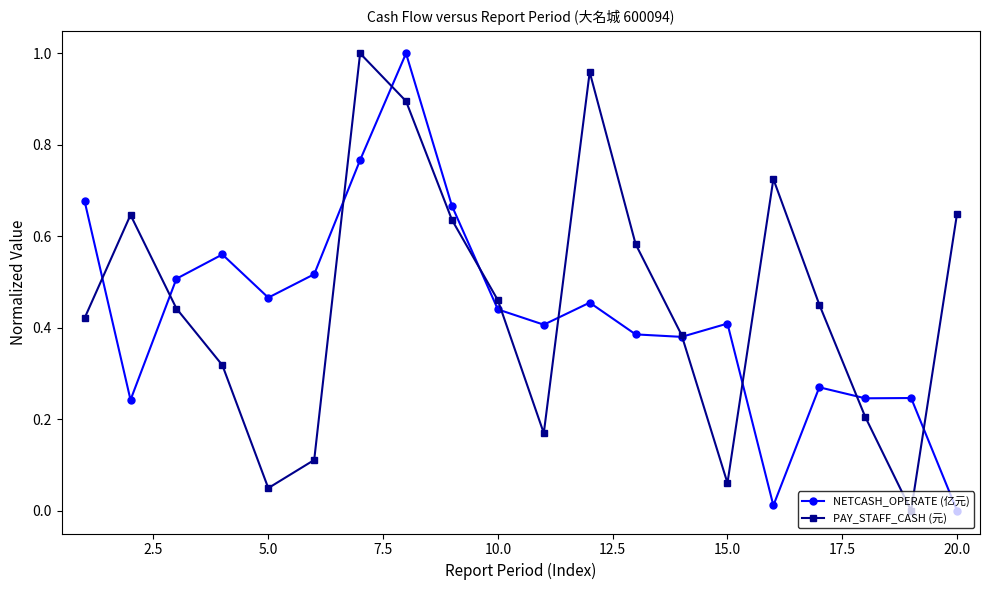

True or false: NETCASH_OPERATE (亿元) has more than 0 interior local peaks.

True